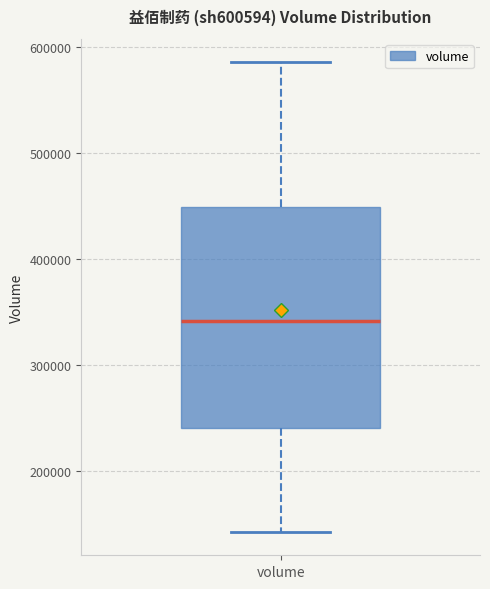

Transcribe this box plot: give where the median line is, the range the box spans, and where the two whiskers end, as read against the y-axis. The values are not printed on the chart, so give them approximately, as read against the axis.

median 340000, box 240000 to 450000, whiskers 140000 to 590000